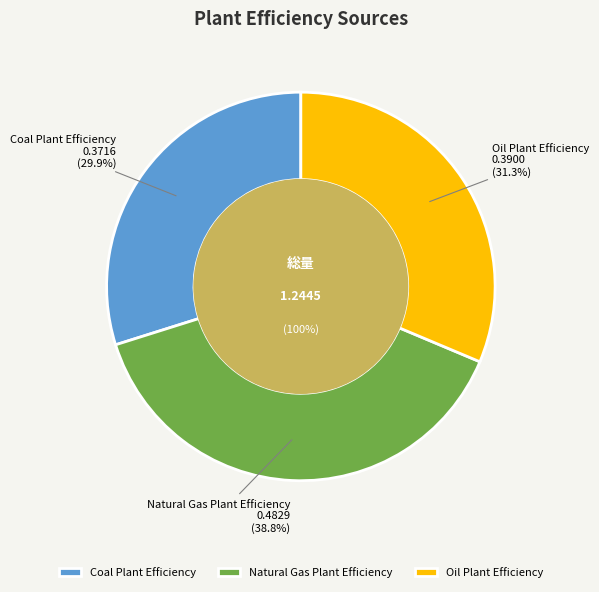

The Coal Plant Efficiency slice represents 42% of the pie. True or false?

False